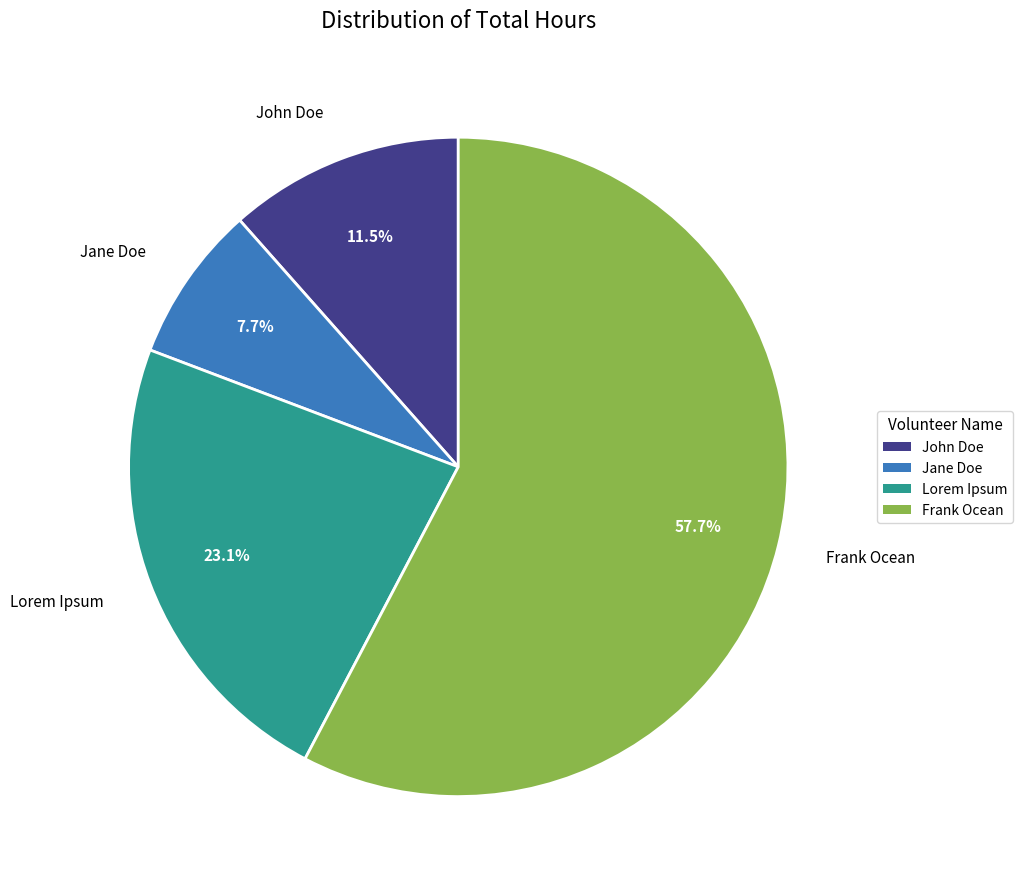

To the nearest percent, what is the average slice percentage?

25%